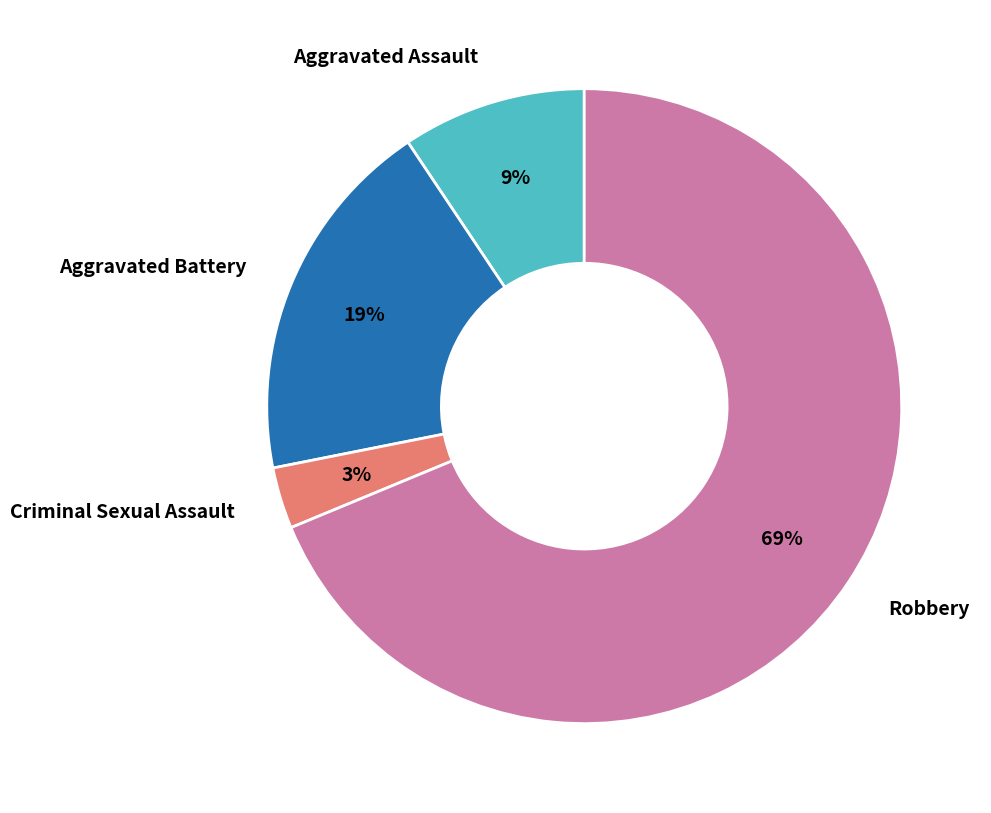

Does Robbery represent more than half of the total?

Yes